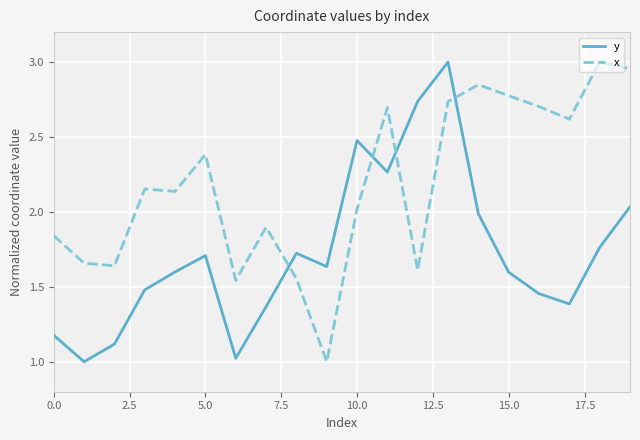

What is the smallest value displayed?

1.0